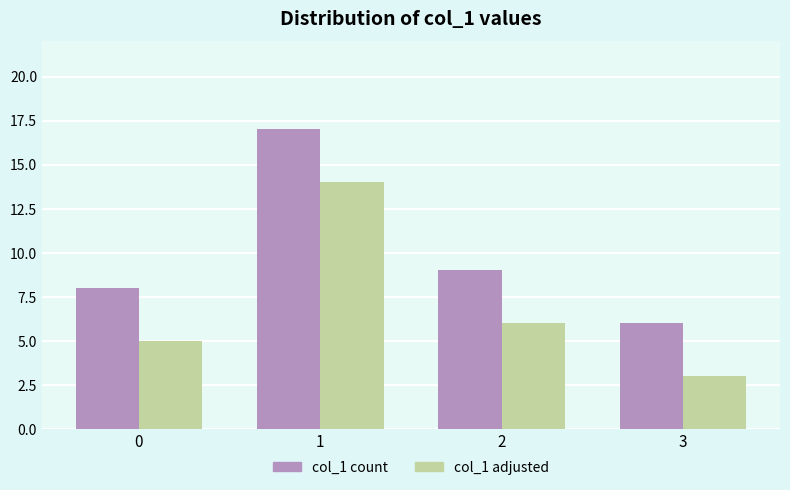

What is the difference between the maximum and minimum values in the col_1 count series?

11